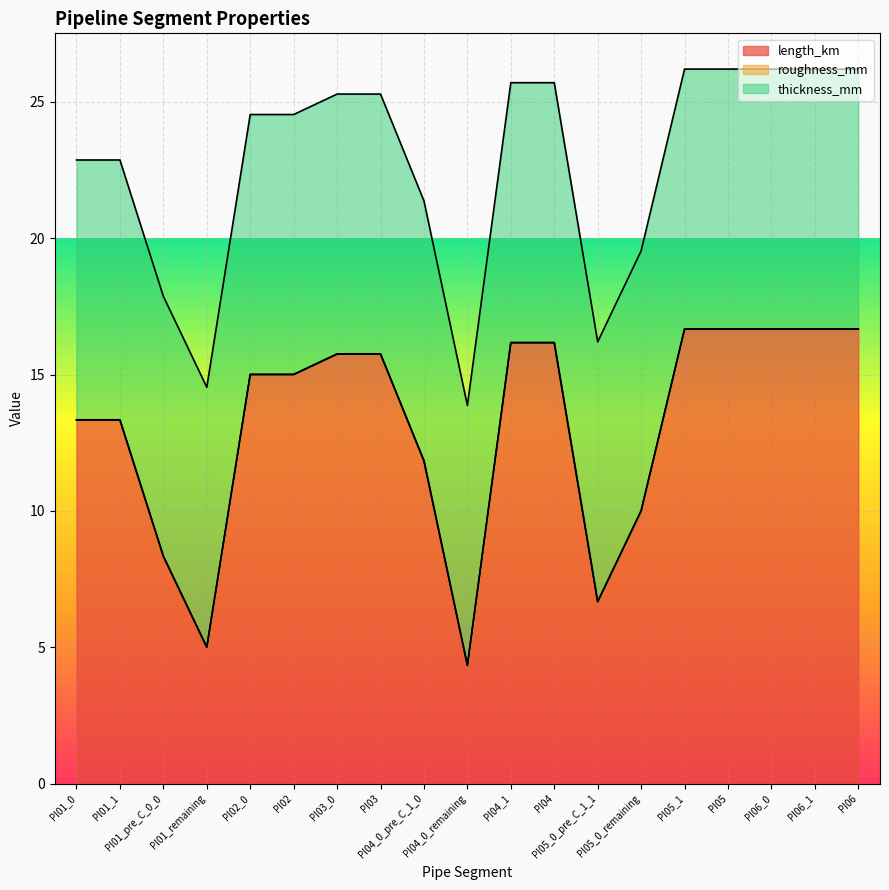

Which series has the largest total across all categories?

length_km